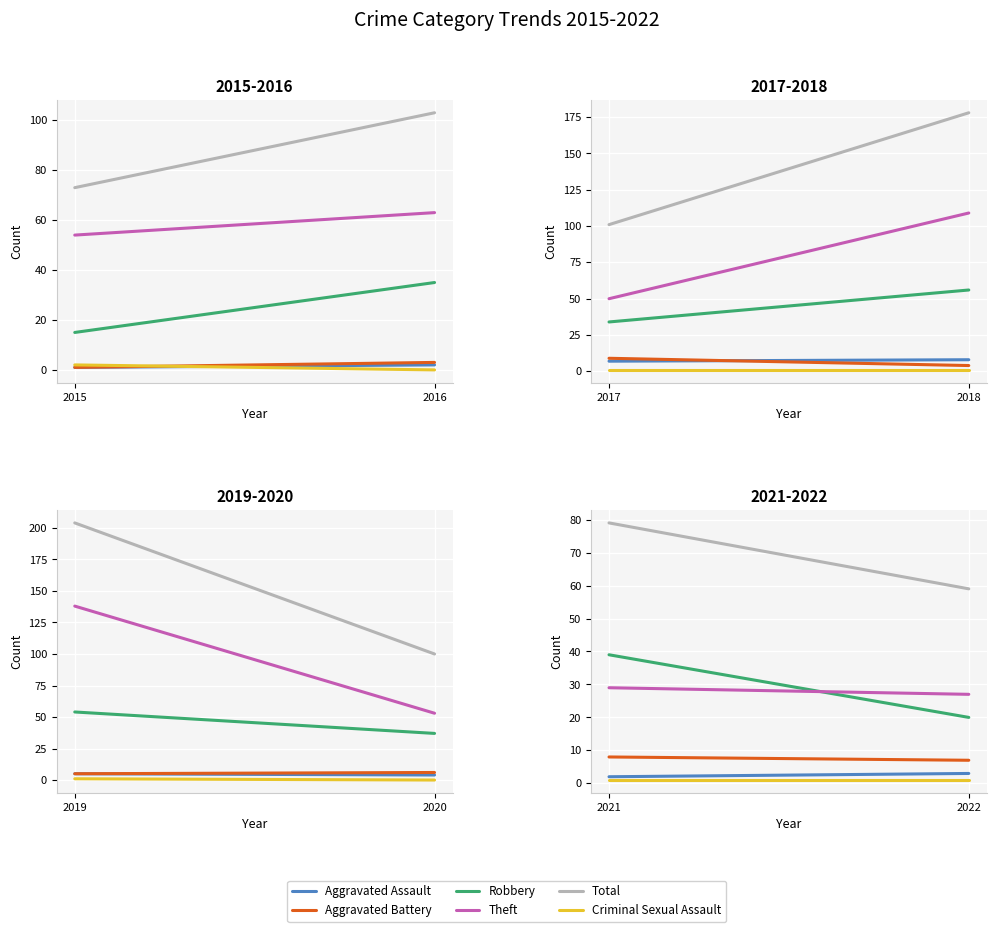

What is the difference between the maximum and minimum values in the Aggravated Battery series?

1